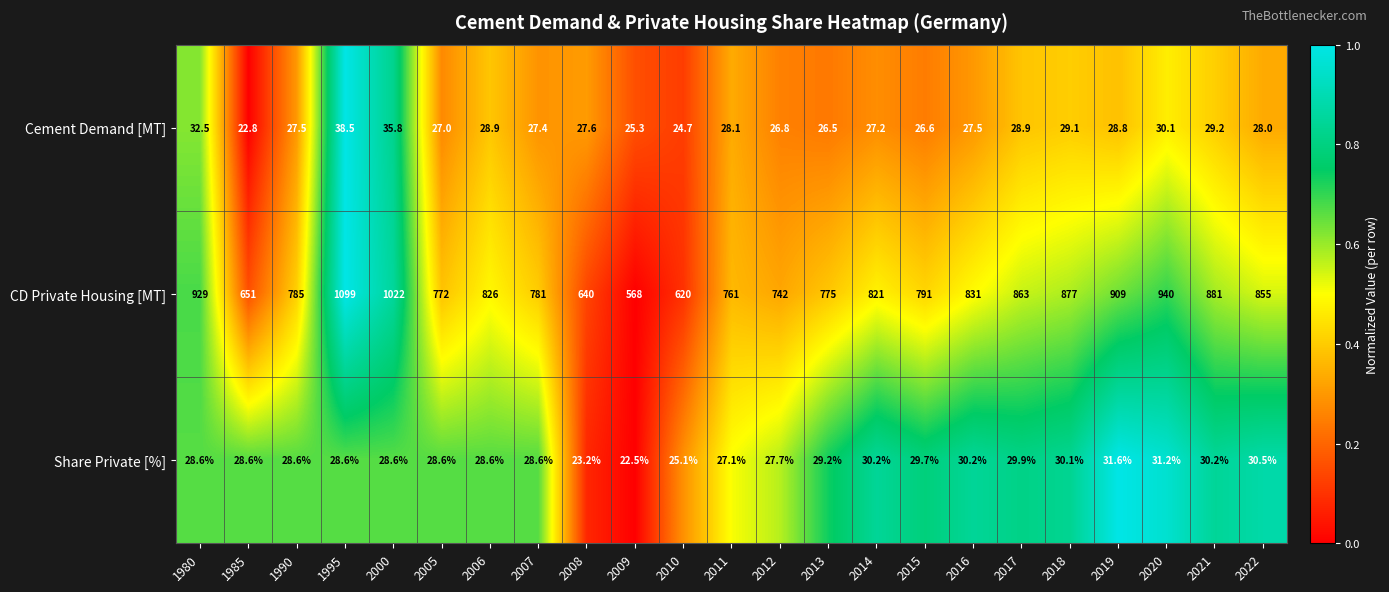

The Share Private [%] series shows 31.6 at 2019. True or false?

True